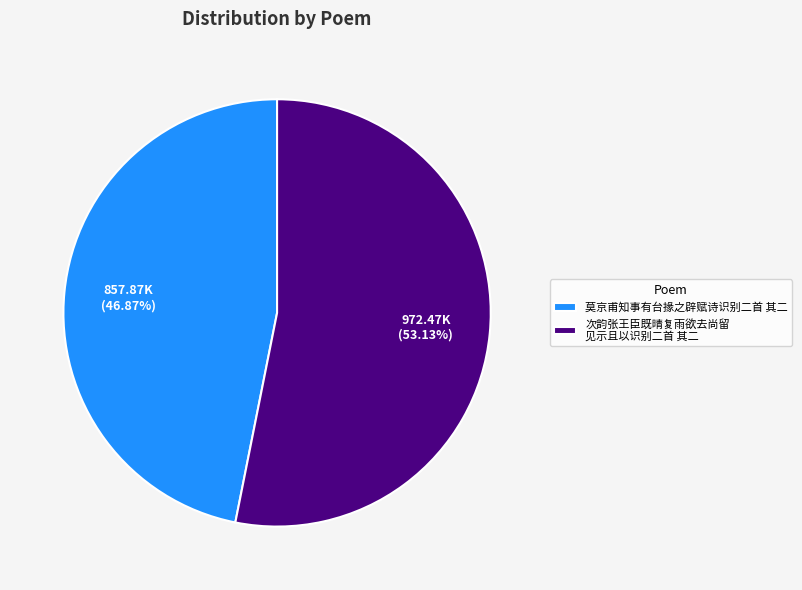

To the nearest percent, what is the average slice percentage?

50%